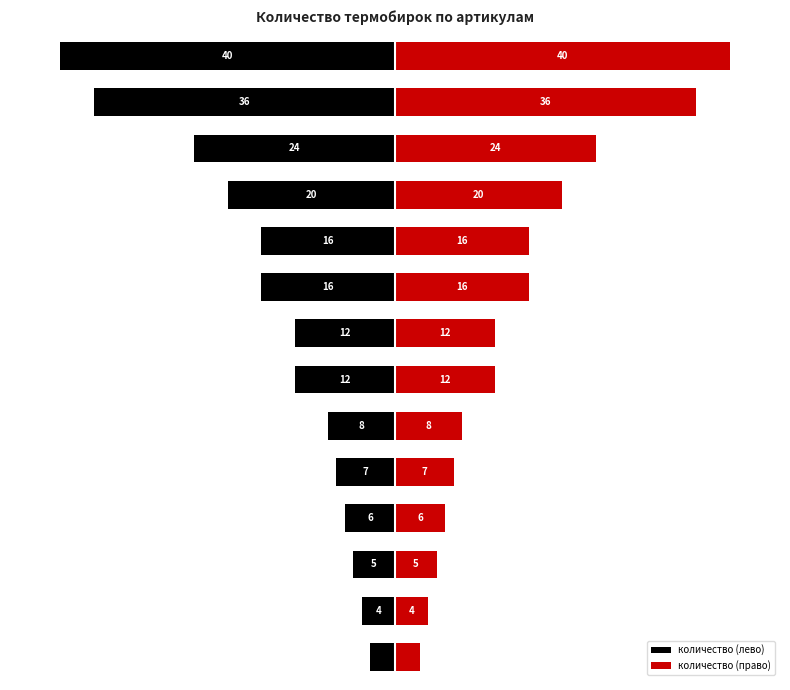

List the series in order of their peak value, highest first.

количество (право), количество (лево)